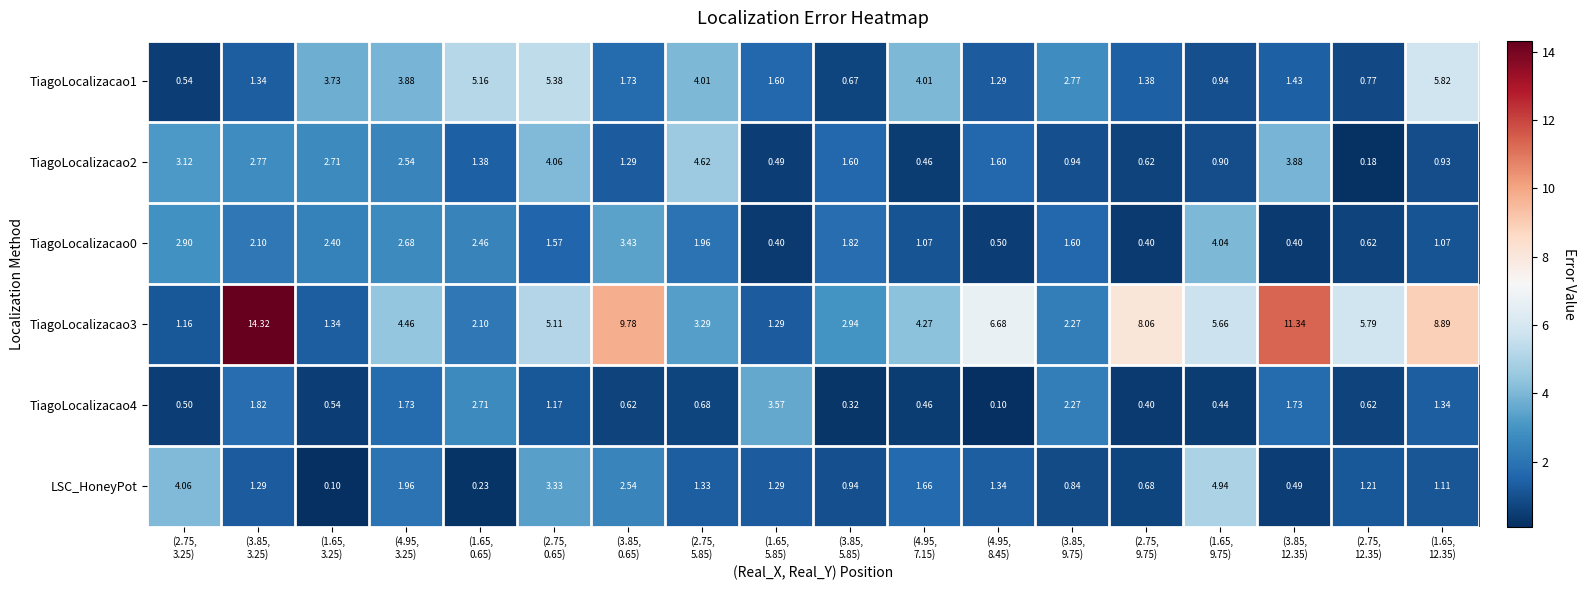

How many data points in TiagoLocalizacao1 are above 1?

14